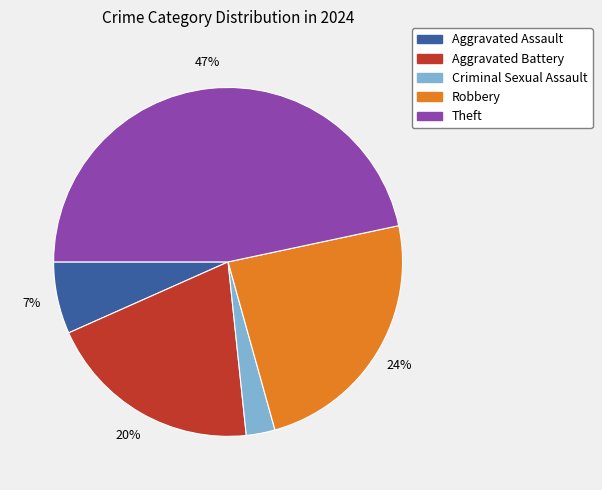

Rank the categories by value from lowest to highest.

Criminal Sexual Assault, Aggravated Assault, Aggravated Battery, Robbery, Theft